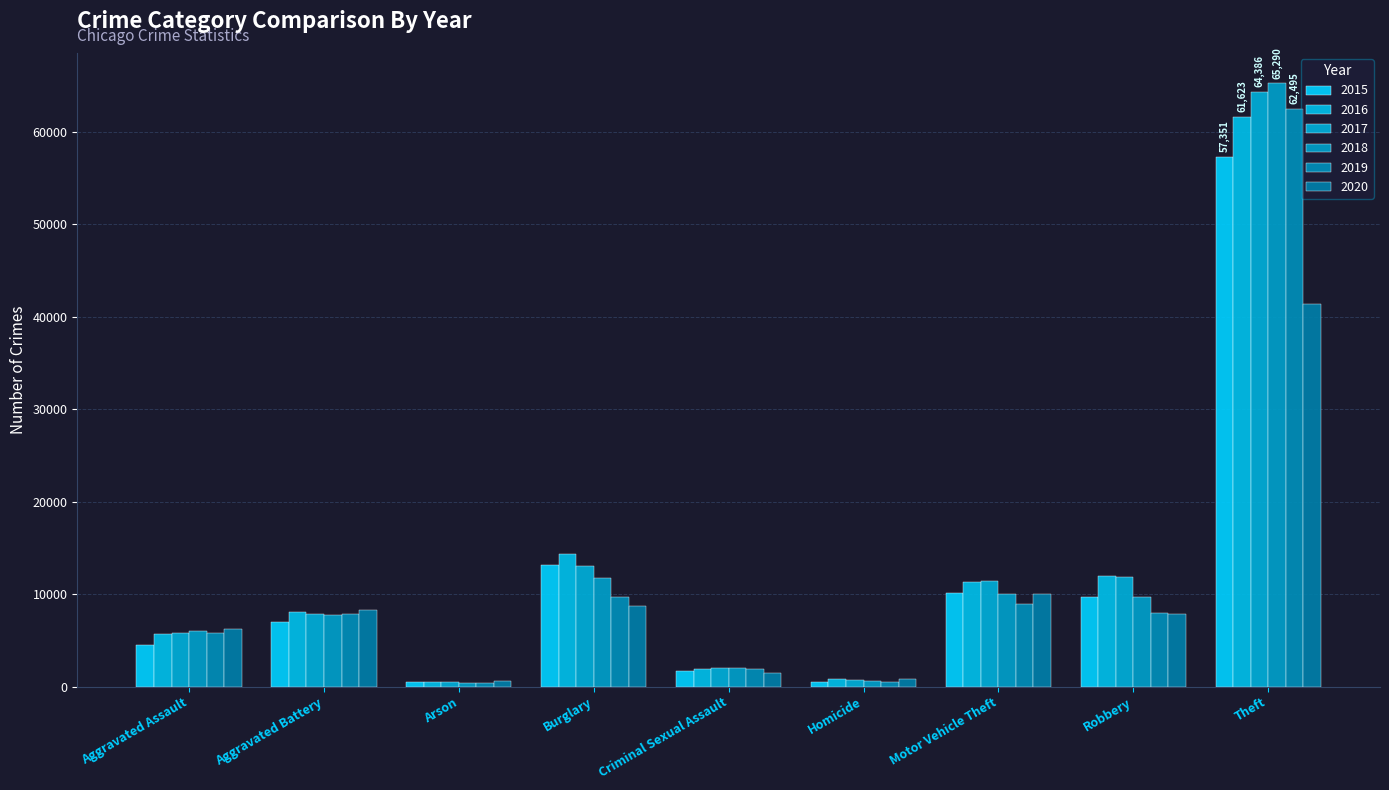

How many groups of bars are there?

9